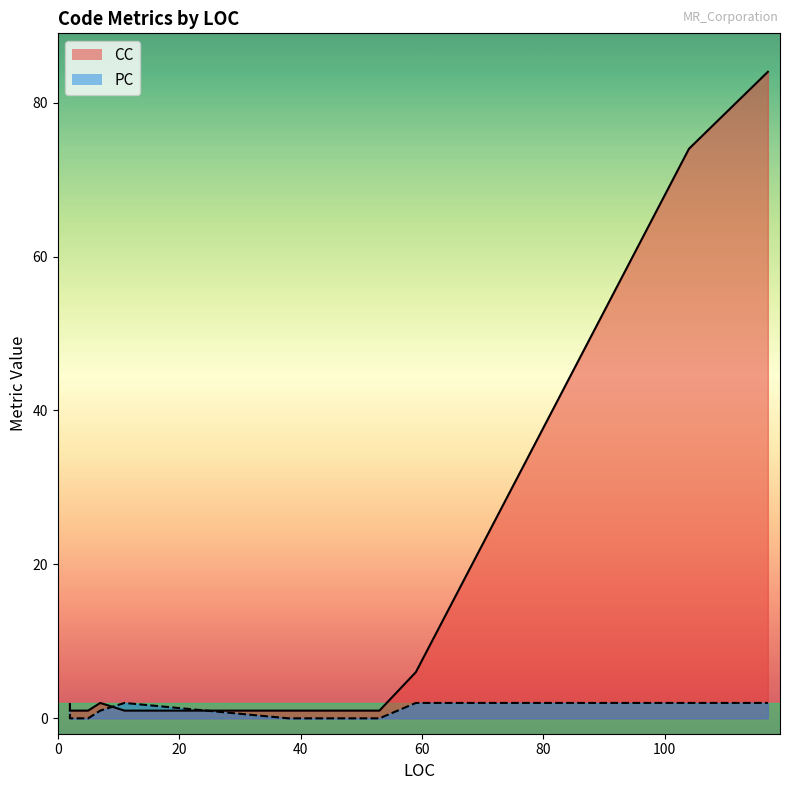

What is the average value of the PC series?

1